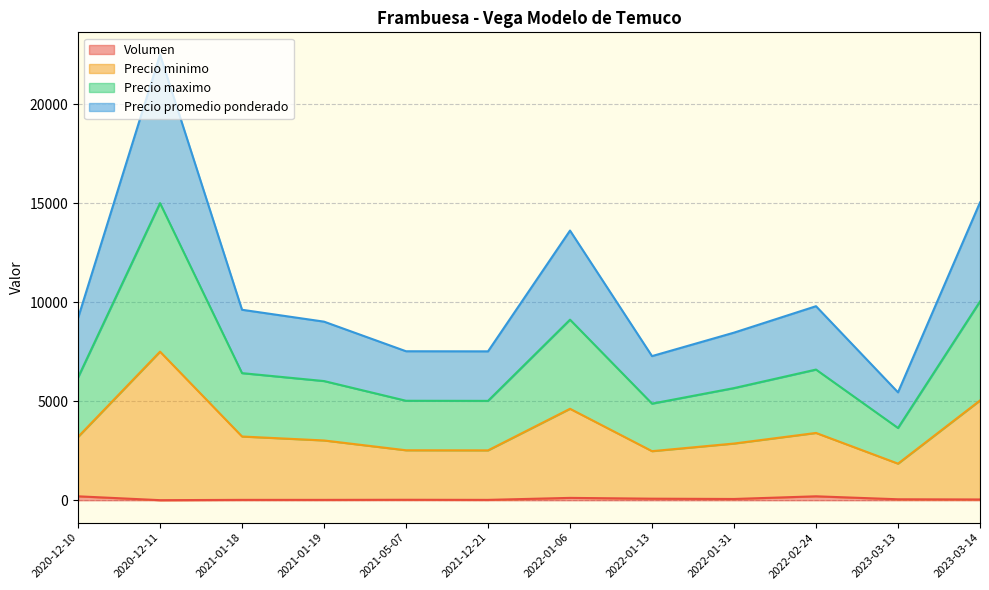

List the series in order of their overall mean, highest first.

Precio minimo, Precio maximo, Precio promedio ponderado, Volumen